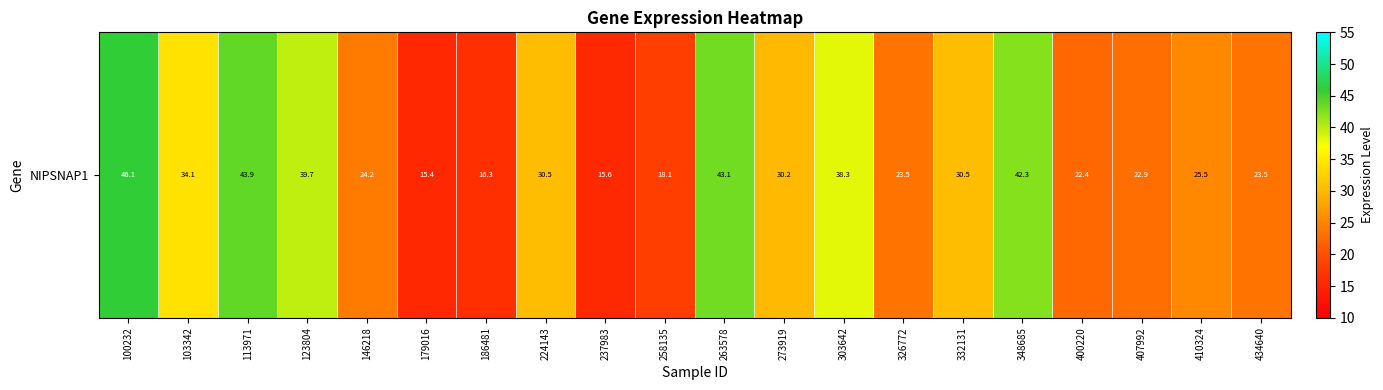

Reading left to right, list all the values displayed in this chart.

46.1	34.1	43.9	39.7	24.2	15.4	16.3	30.5	15.6	18.1	43.1	30.2	38.3	23.5	30.5	42.3	22.4	22.9	25.5	23.5